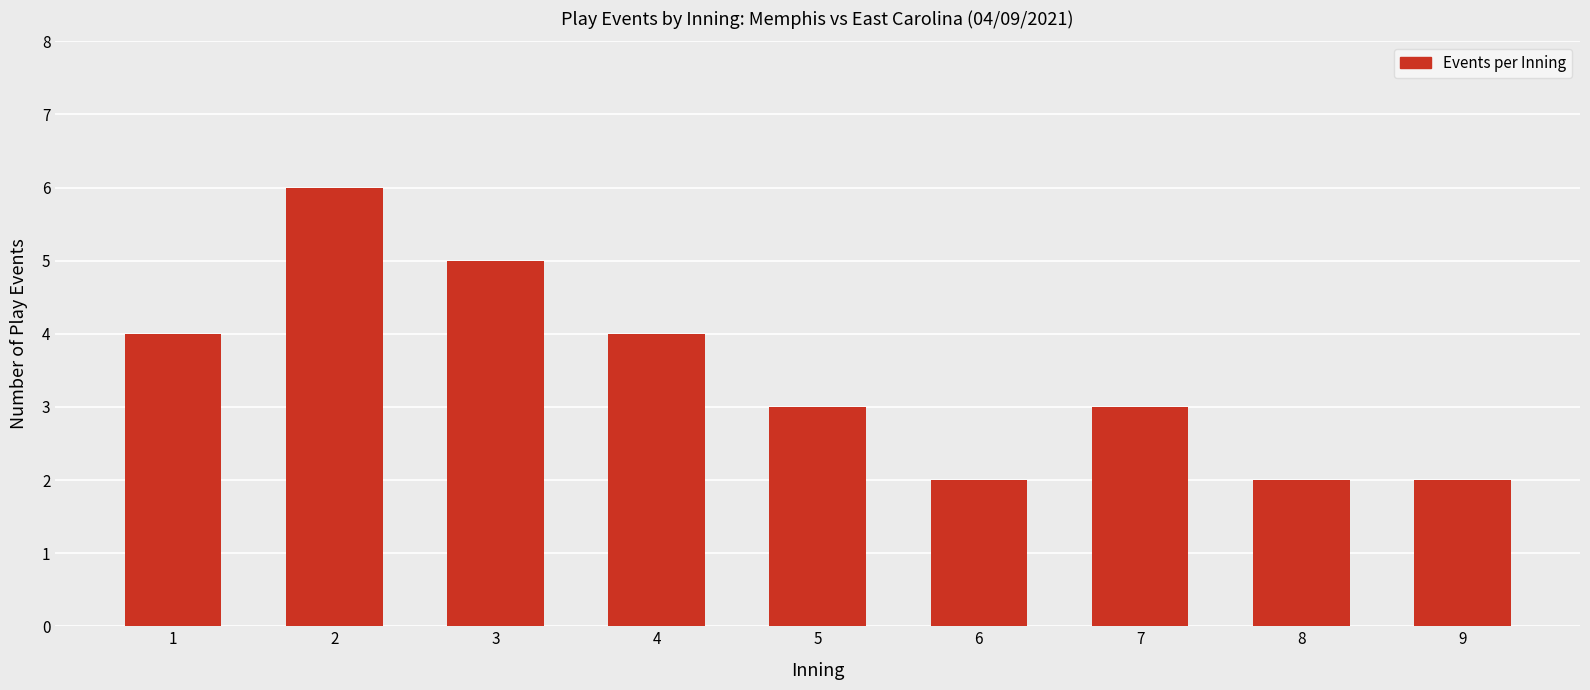

Are the bars grouped side by side (vs. stacked)?

No